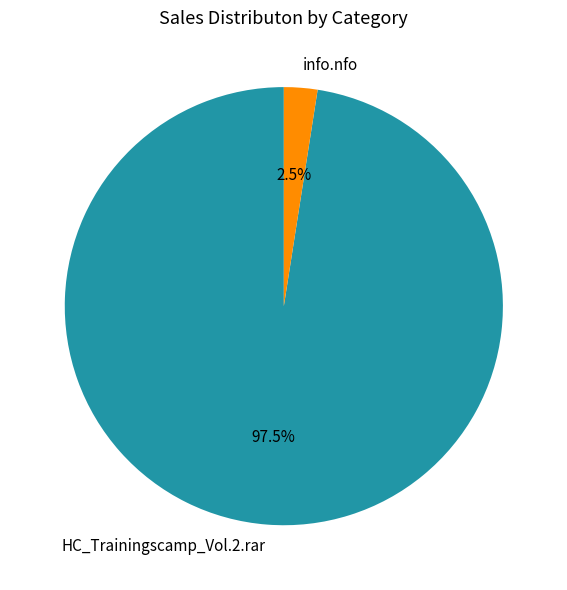

Which has a higher value, HC_Trainingscamp_Vol.2.rar or info.nfo?

HC_Trainingscamp_Vol.2.rar